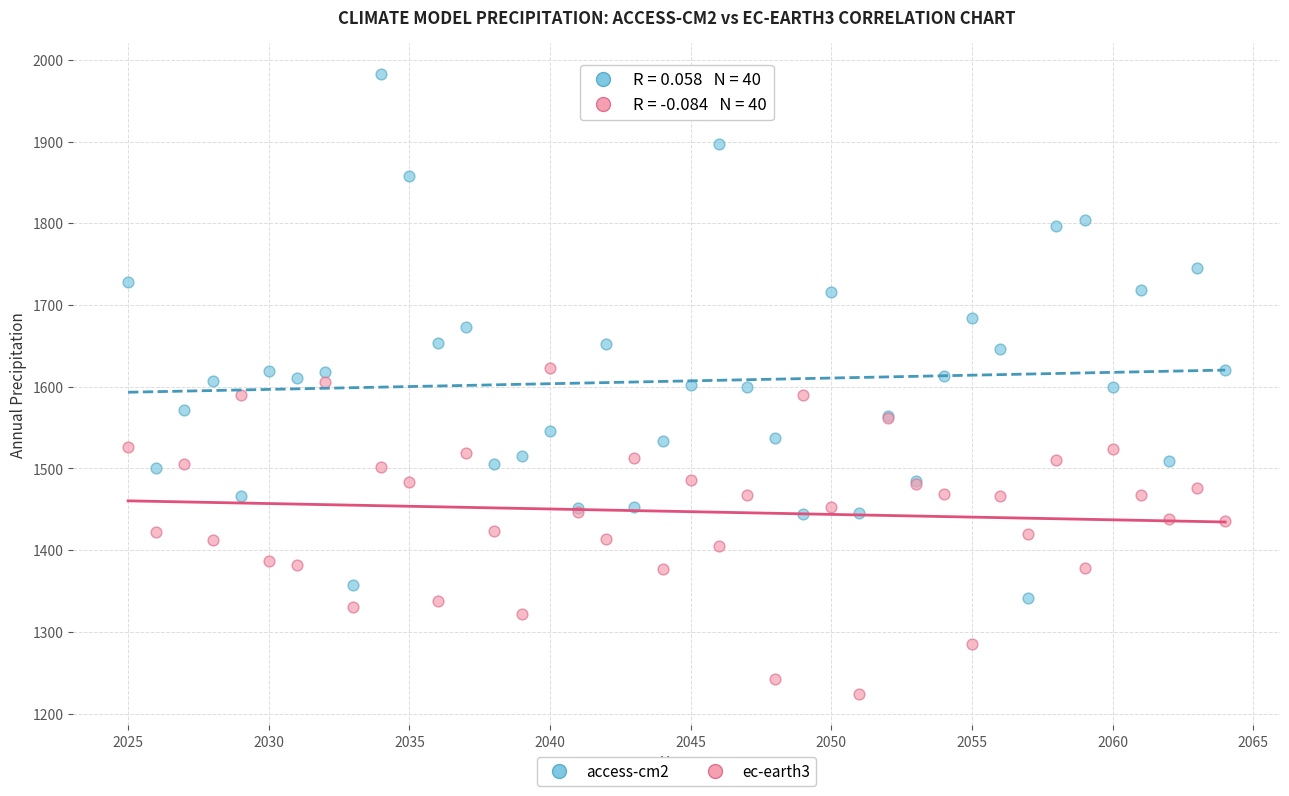

Which series contains the highest Y value?

access-cm2